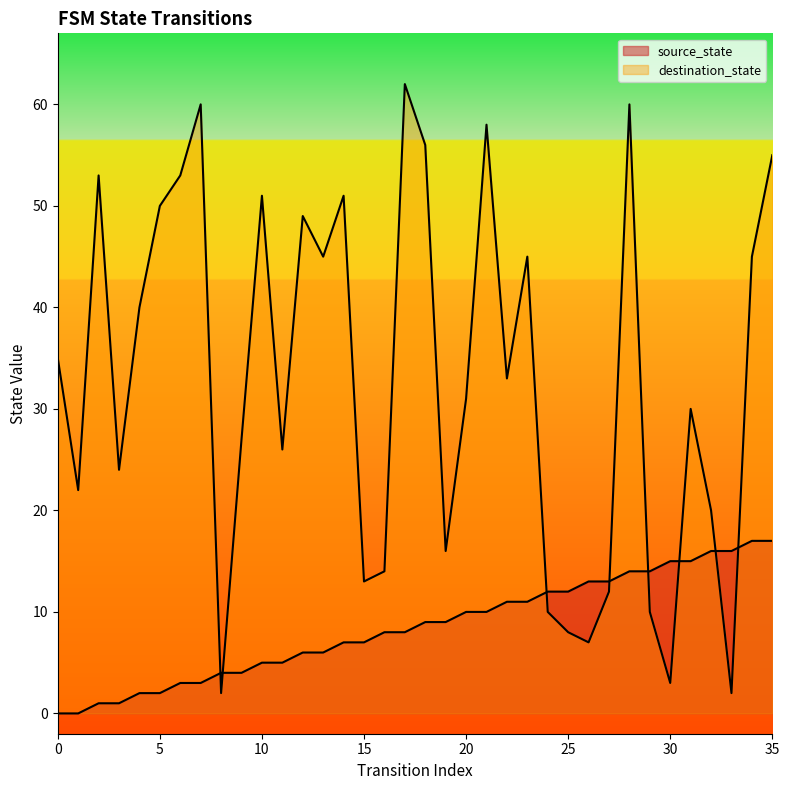

Reading left to right, extract all data points from this chart.

source_state: 0	0	1	1	2	2	3	3	4	4	5	5	6	6	7	7	8	8	9	9	10	10	11	11	12	12	13	13	14	14	15	15	16	16	17	17
destination_state: 35	22	53	24	40	50	53	60	2	27	51	26	49	45	51	13	14	62	56	16	31	58	33	45	10	8	7	12	60	10	3	30	20	2	45	55